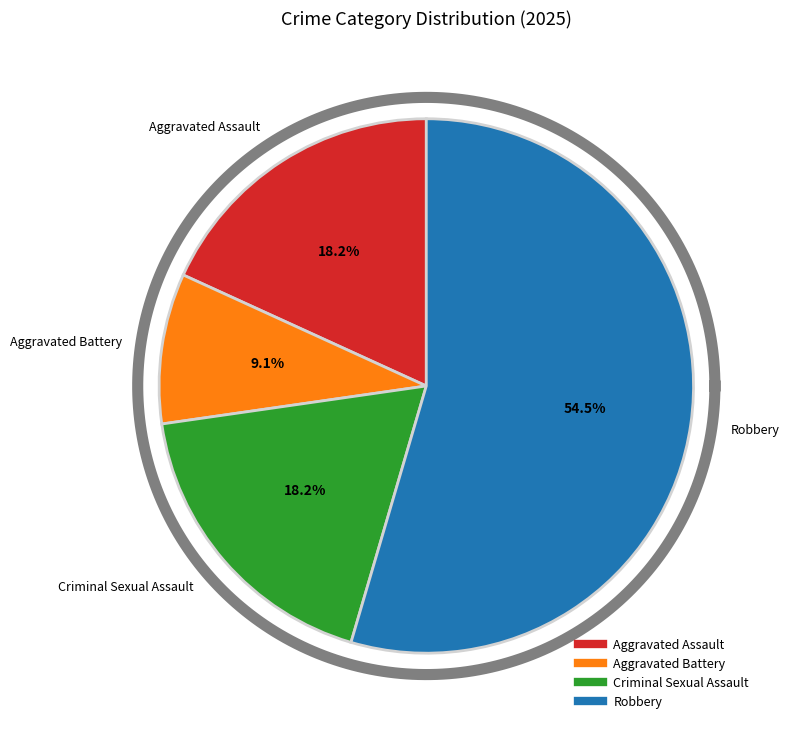

What is the change in value from Aggravated Assault to Aggravated Battery?

-1